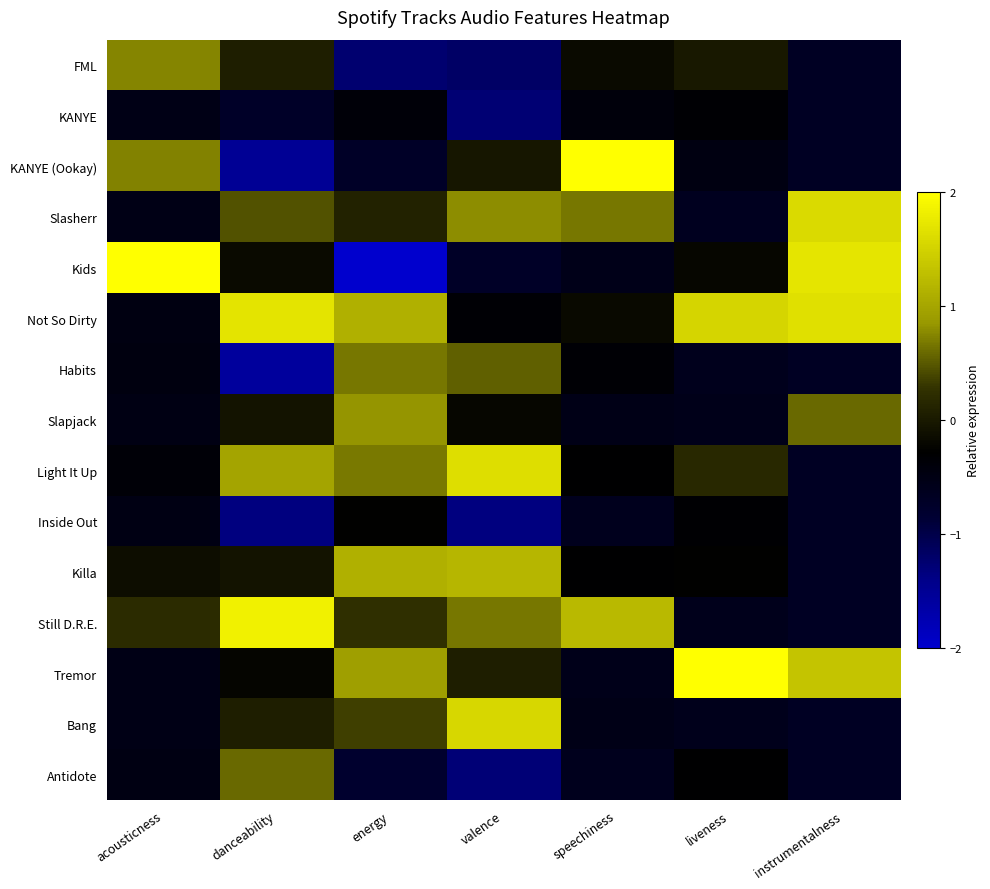

Which series has the largest range (max minus min)?

Kids